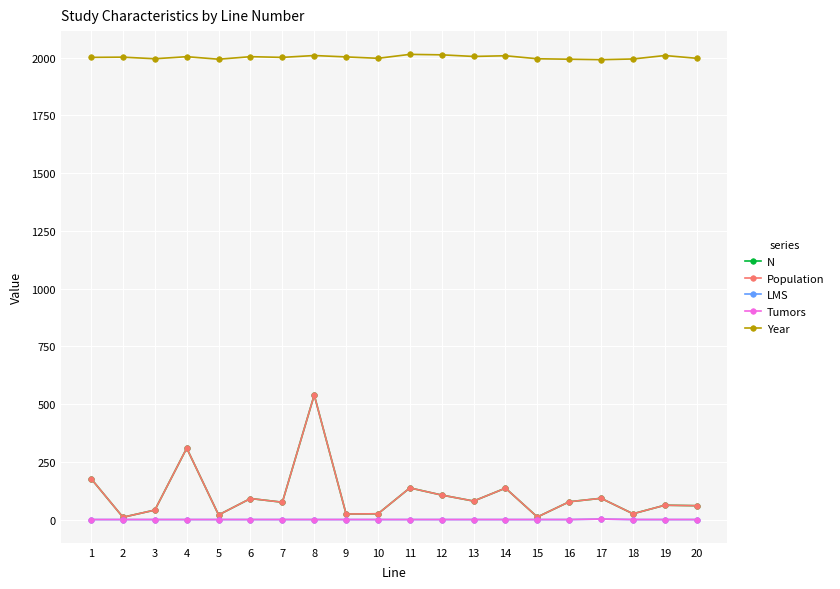

Which series has the largest range (max minus min)?

N